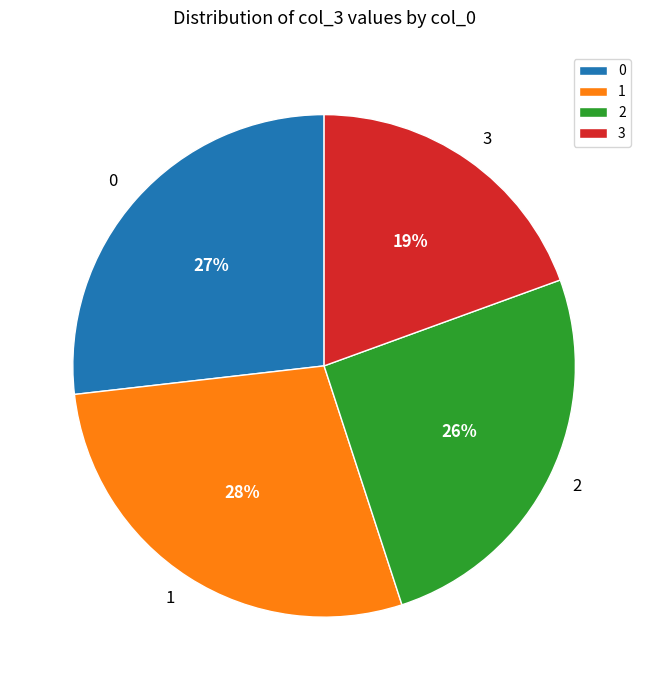

Is it true that 1 is 28% of the pie?

True